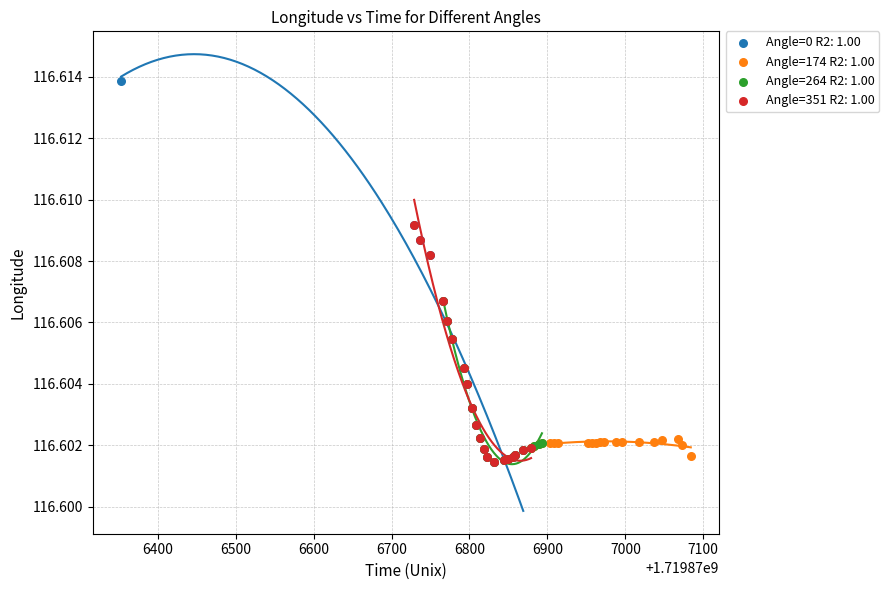

What are all the series names shown in the legend?

Angle=0 R2: 1.00, Angle=174 R2: 1.00, Angle=264 R2: 1.00, Angle=351 R2: 1.00